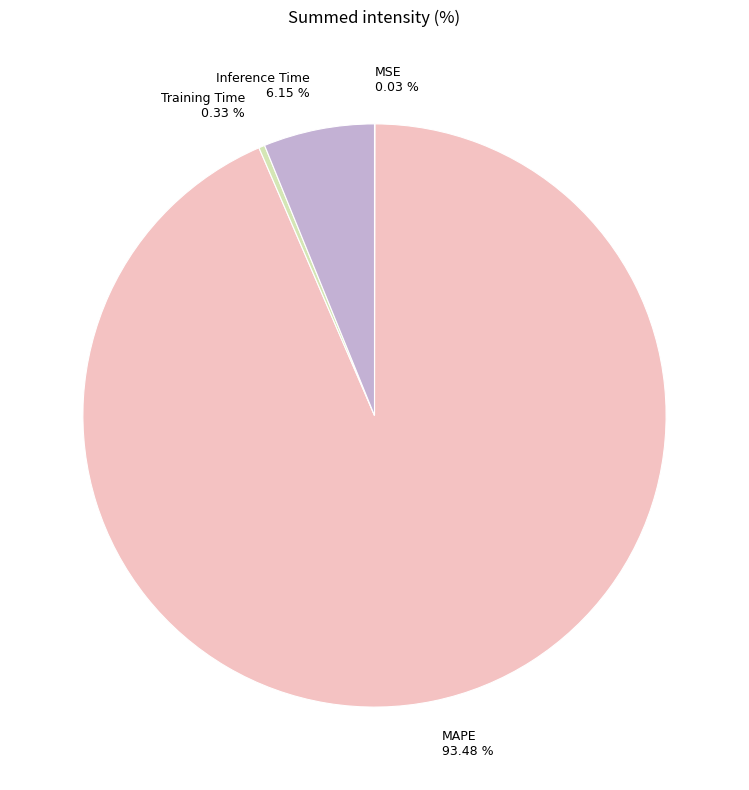

Which category accounts for the majority?

MAPE